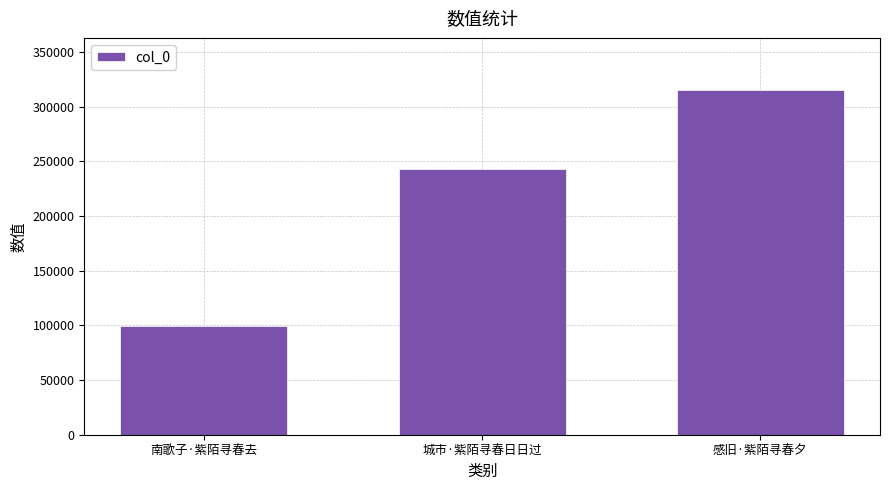

The chart shows a value of 315702 at 感旧·紫陌寻春夕. True or false?

True